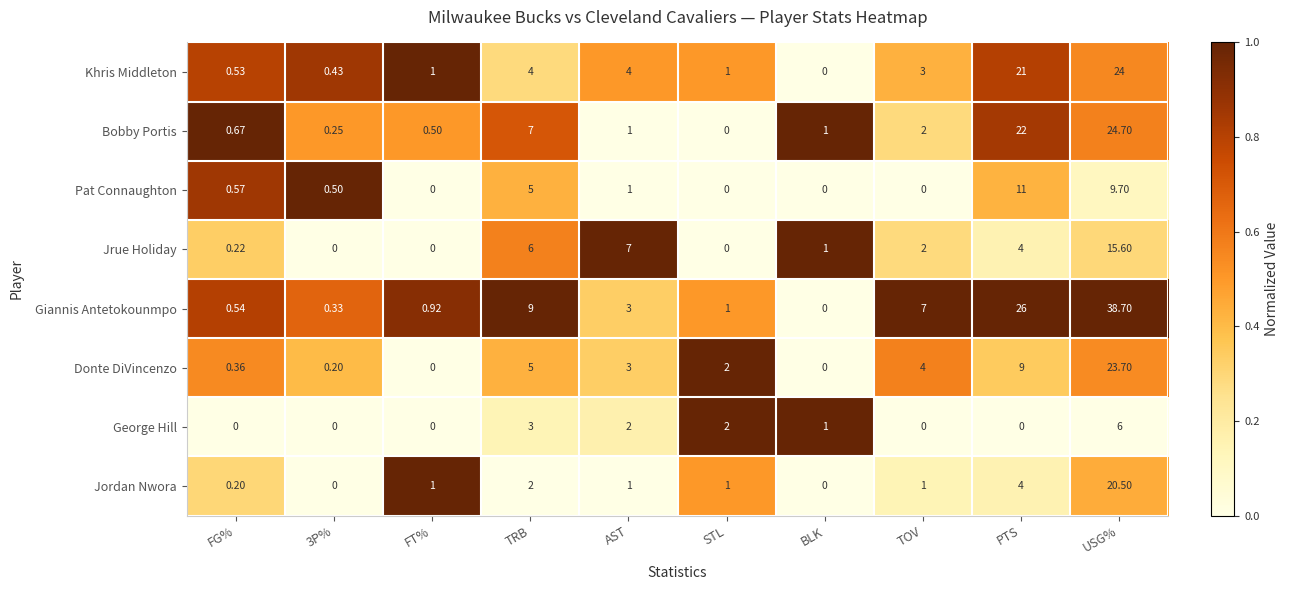

Where is George Hill nearest to the value 3?

TRB